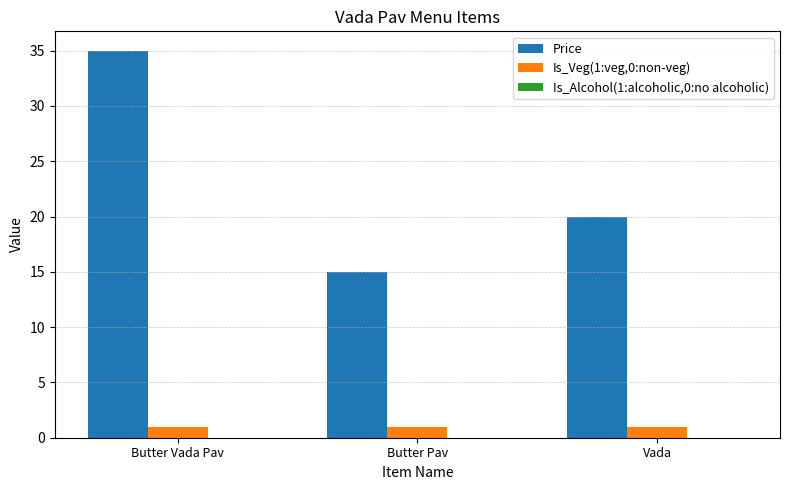

What is the sum of all Is_Veg(1:veg,0:non-veg) values?

3